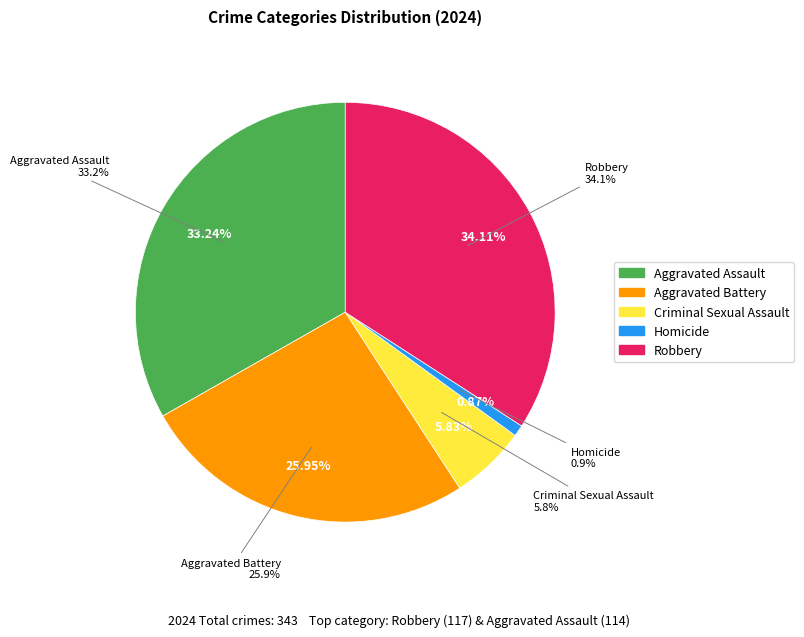

How many slices are in this pie chart?

5